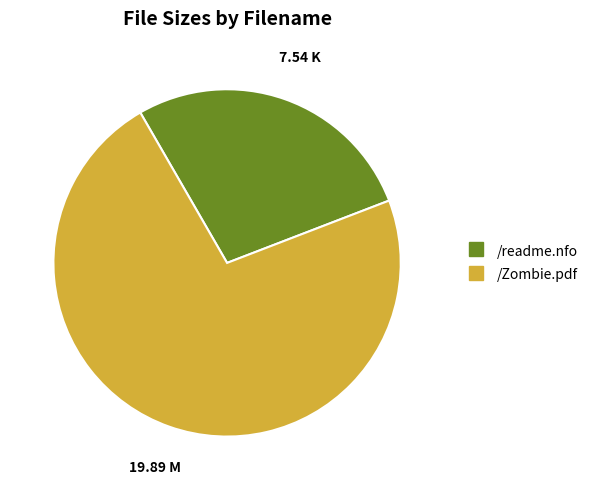

Which slice is the largest?

/Zombie.pdf